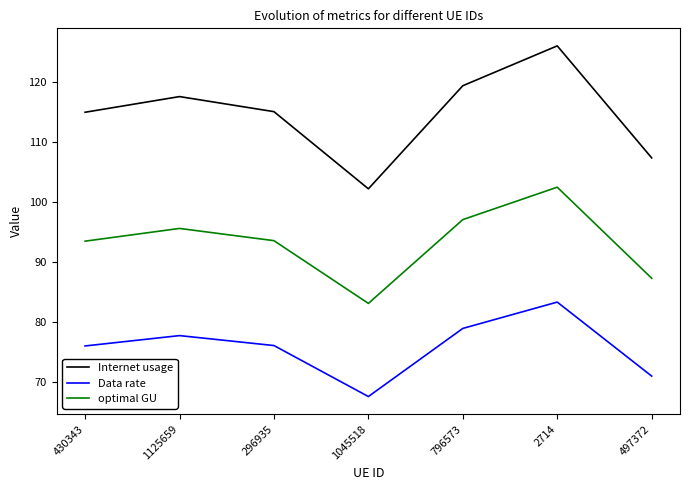

The Internet usage series shows 47.2 at 1045518. True or false?

False